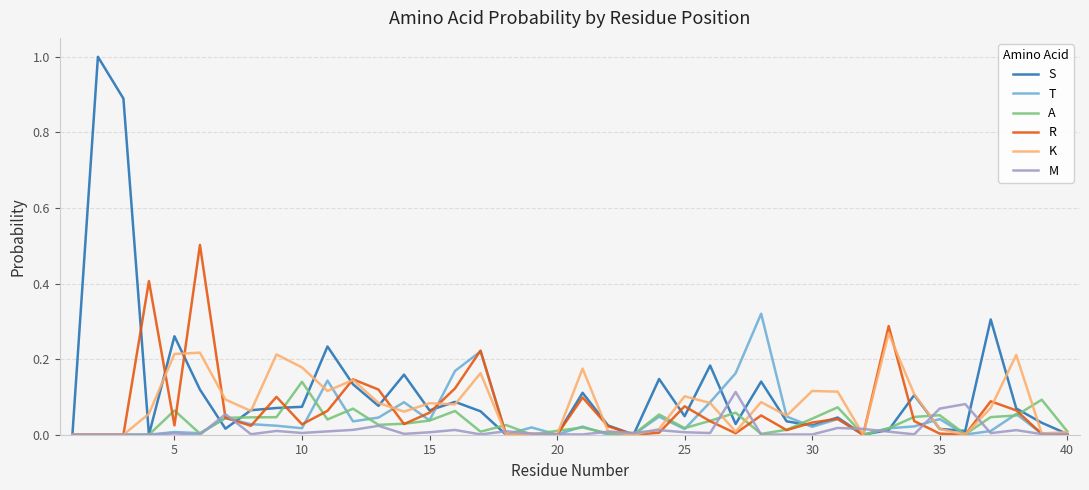

Which series has the largest range (max minus min)?

S